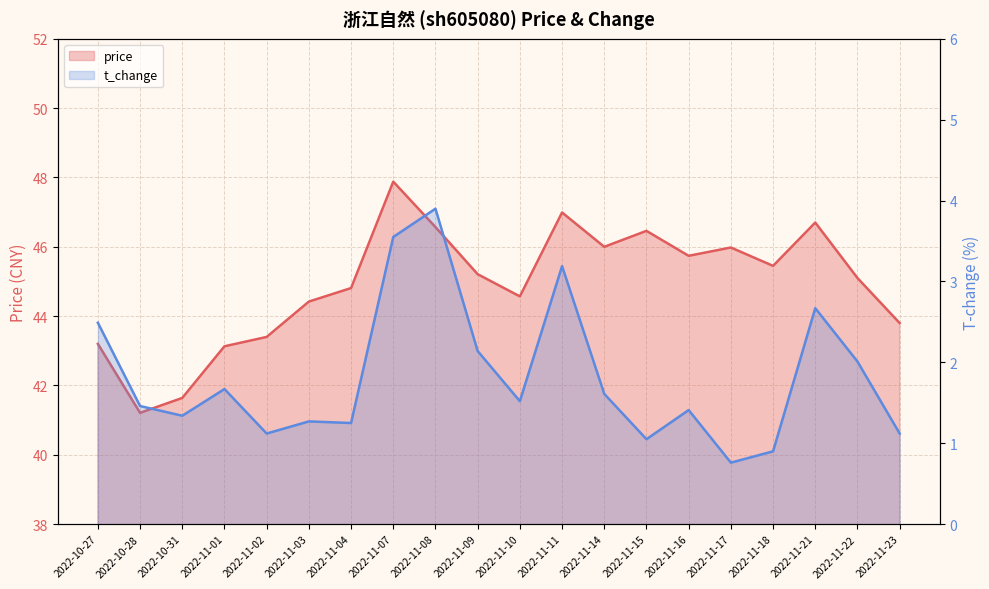

What position from the left is 2022-11-04?

7